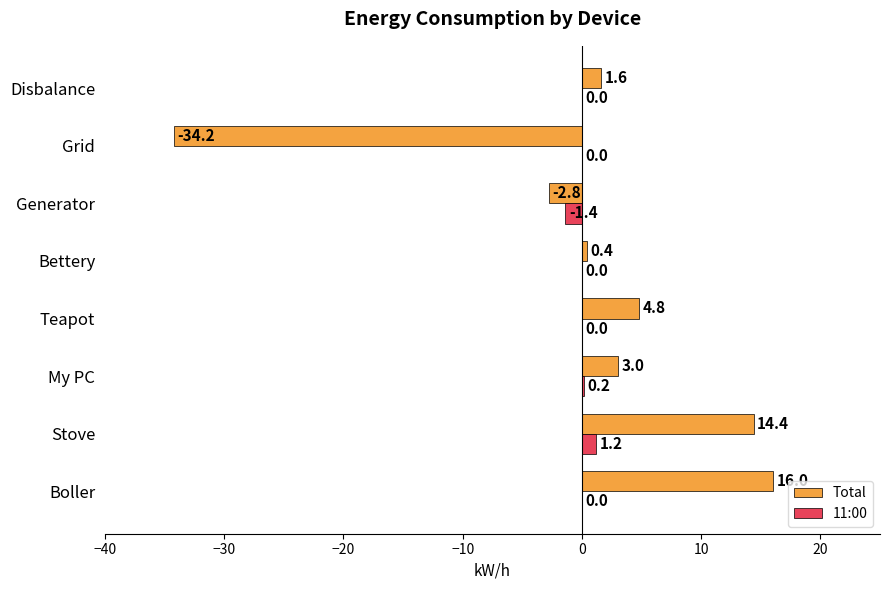

What is the total value across all series at Generator?

-4.2